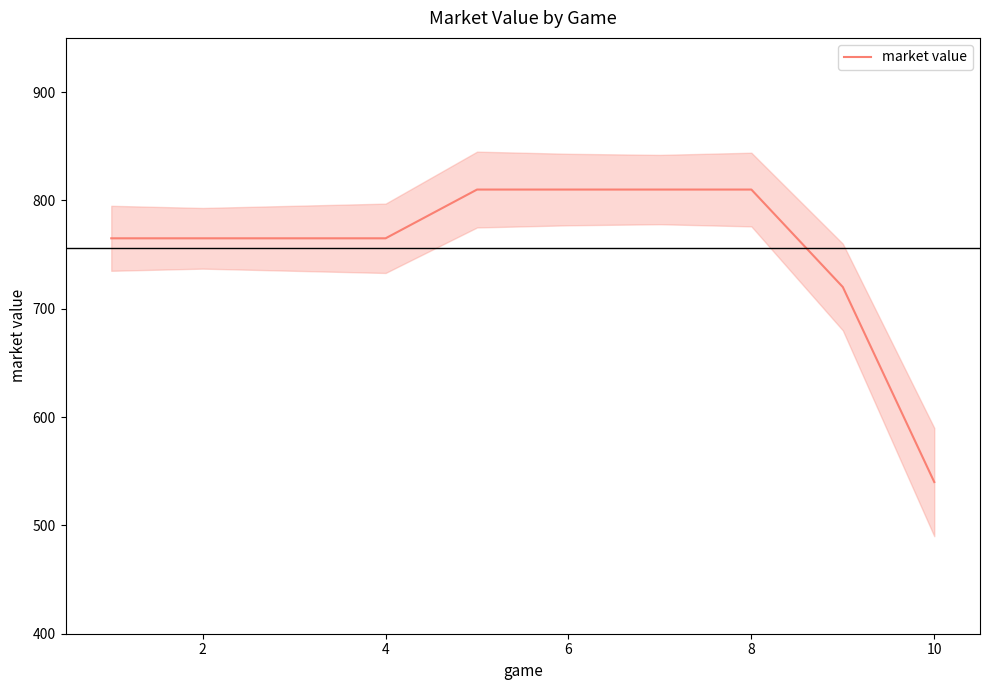

The value of market value at 4 is 765. True or false?

True